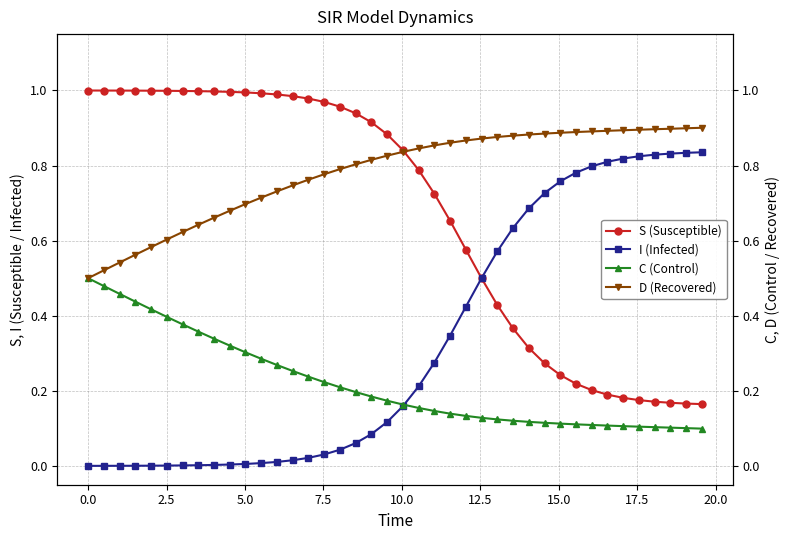

Is the value of D (Recovered) at 35 greater than the value of C (Control) at 7.5?

Yes